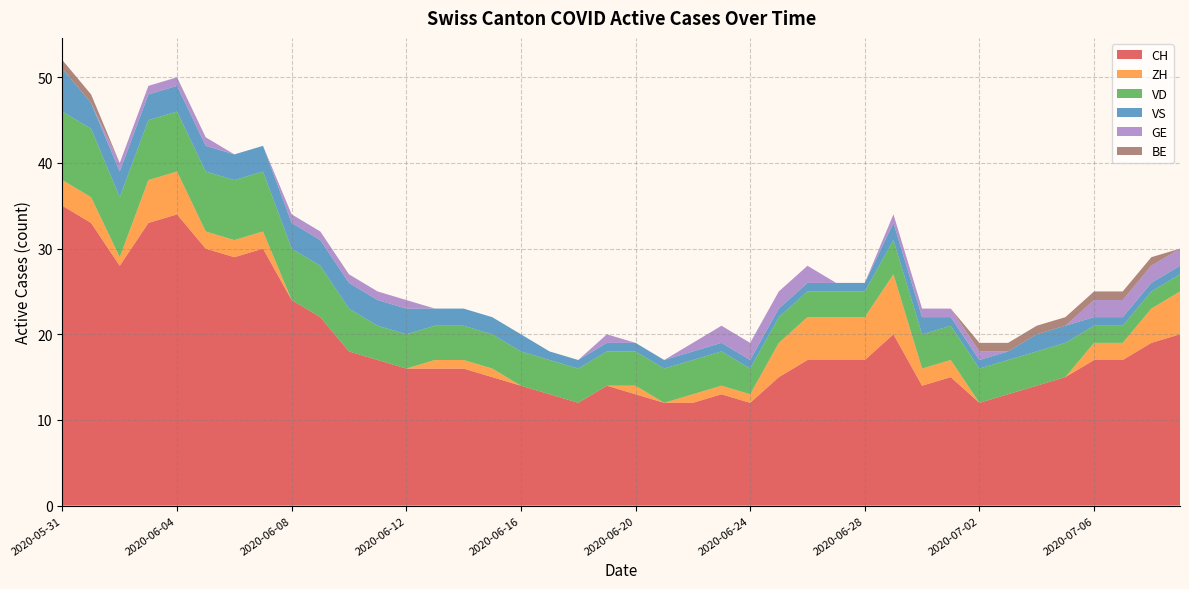

Which series has the largest total across all categories?

CH